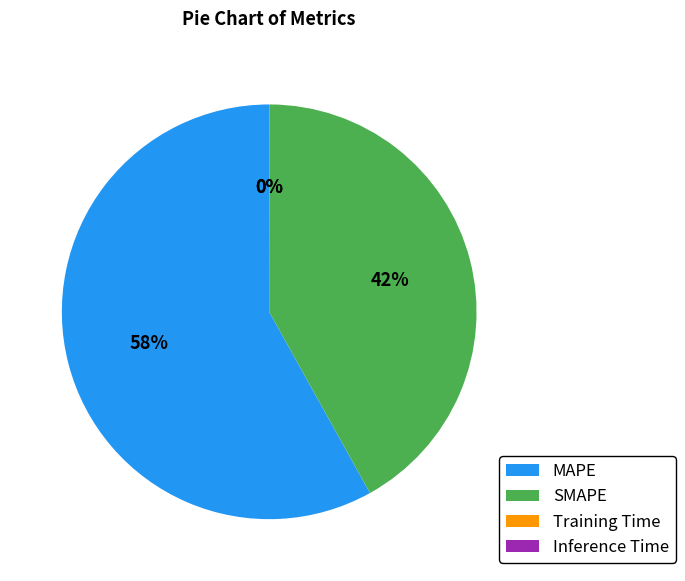

Combined, do MAPE and SMAPE account for over 50%?

Yes